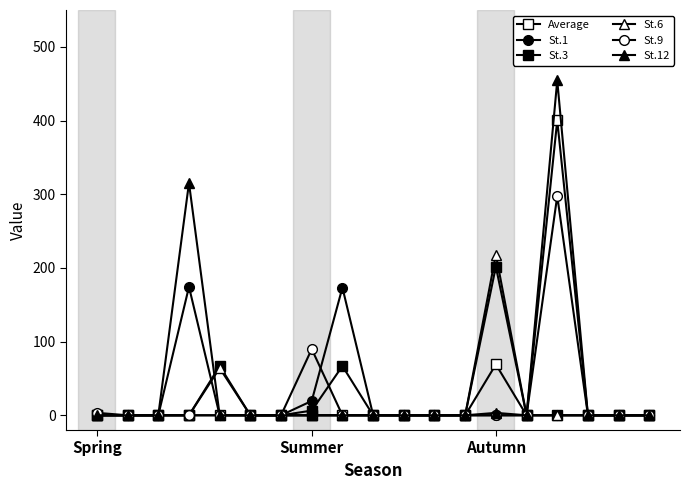

Where is St.6 nearest to the value 109?

4